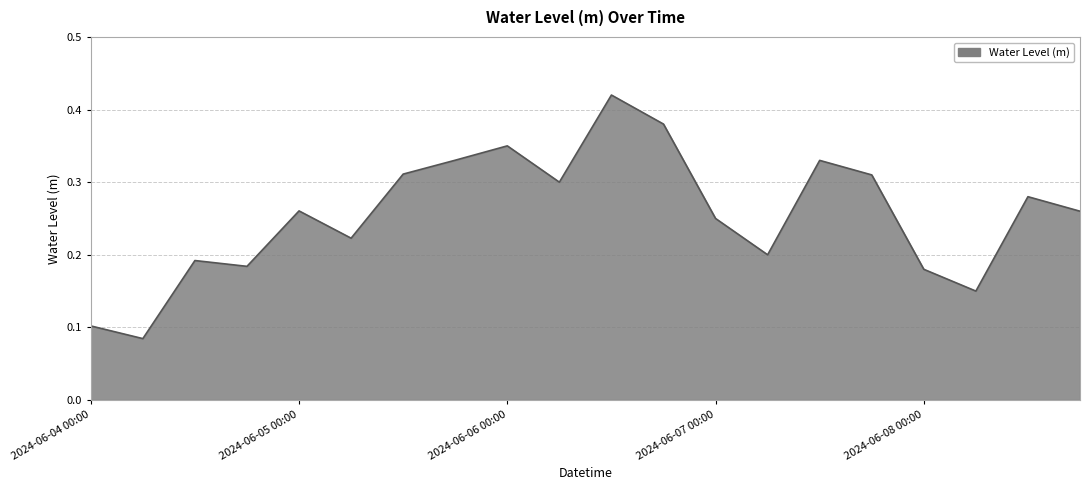

What is the smallest value displayed?

0.1